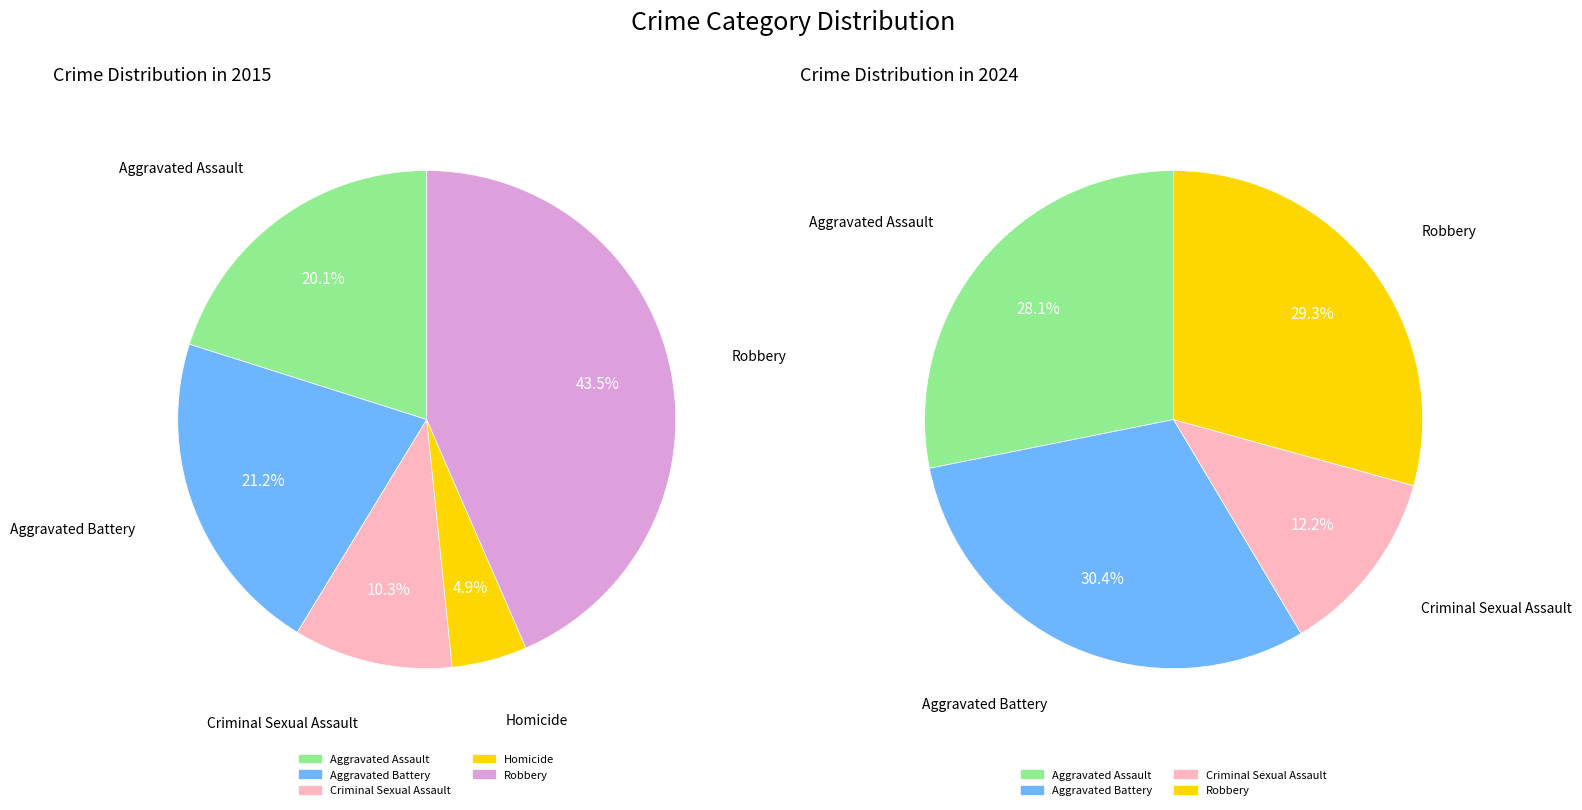

How many slices are in this pie chart?

5